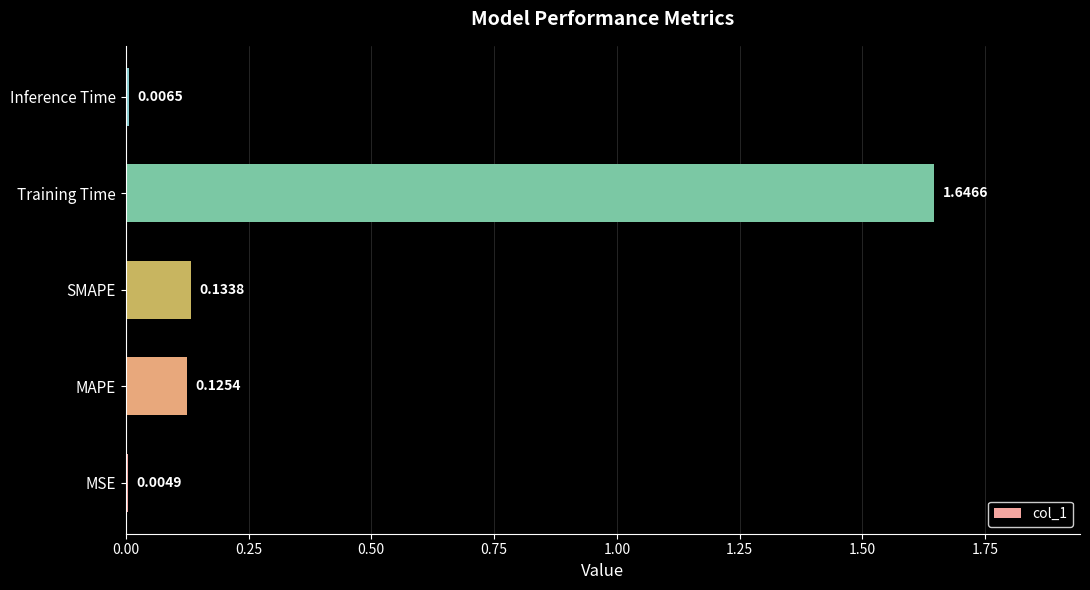

What is the change in value from MSE to MAPE?

+0.1